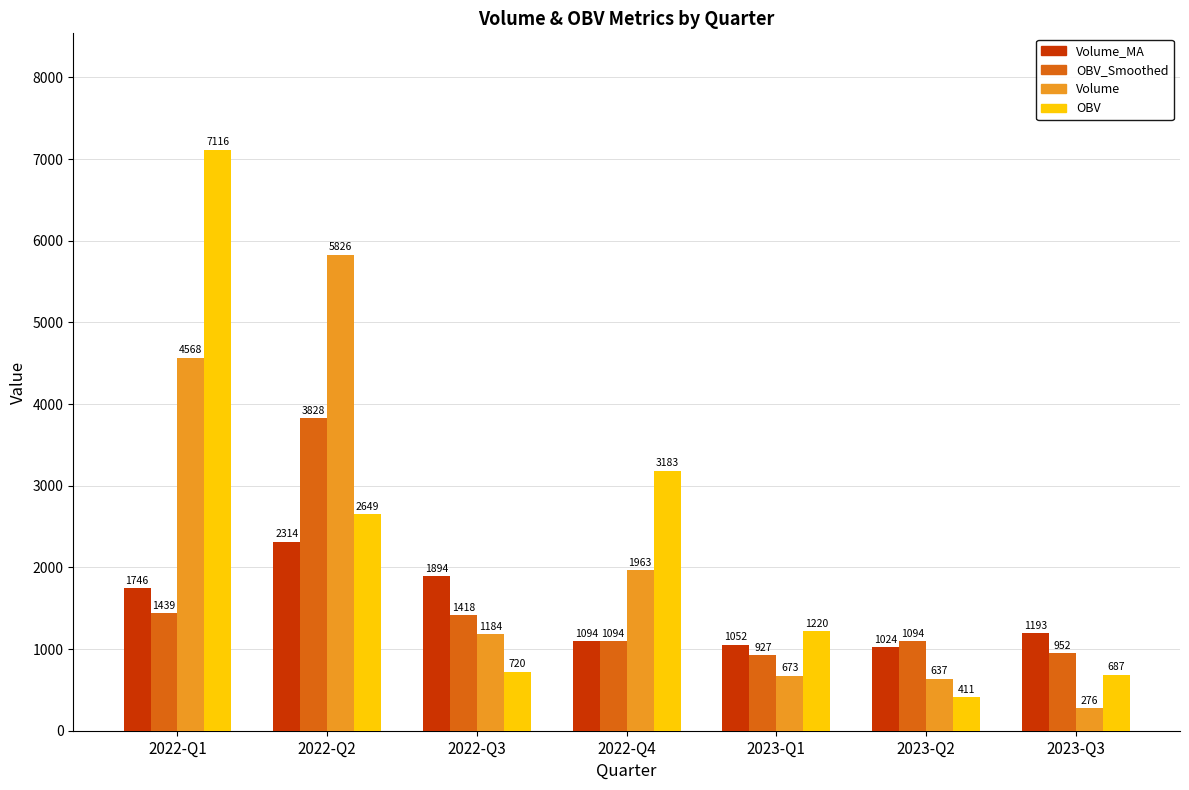

Which label corresponds to the largest value in the chart?

2022-Q1